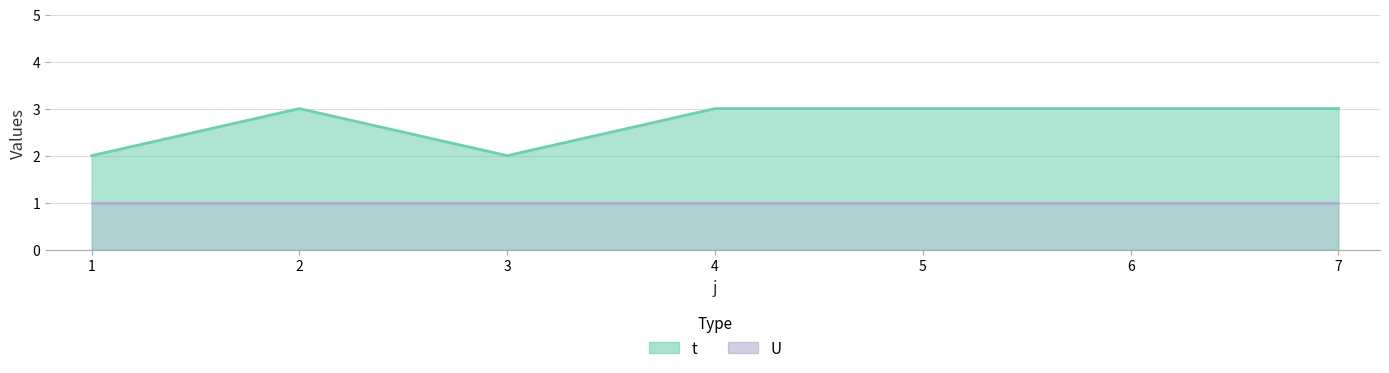

Where is the first local minimum?

3